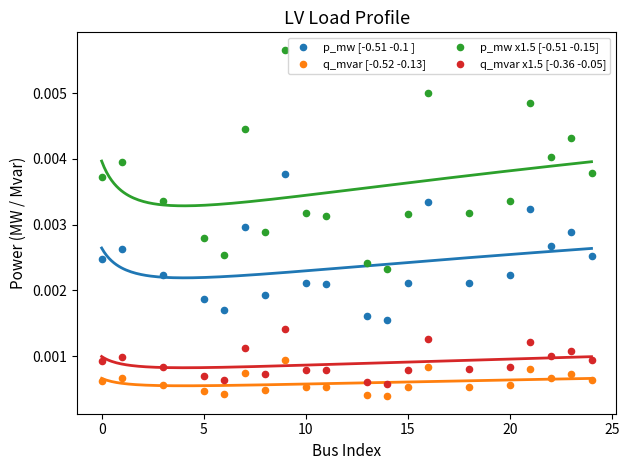

Which series contains the lowest Y value?

q_mvar [-0.52 -0.13]